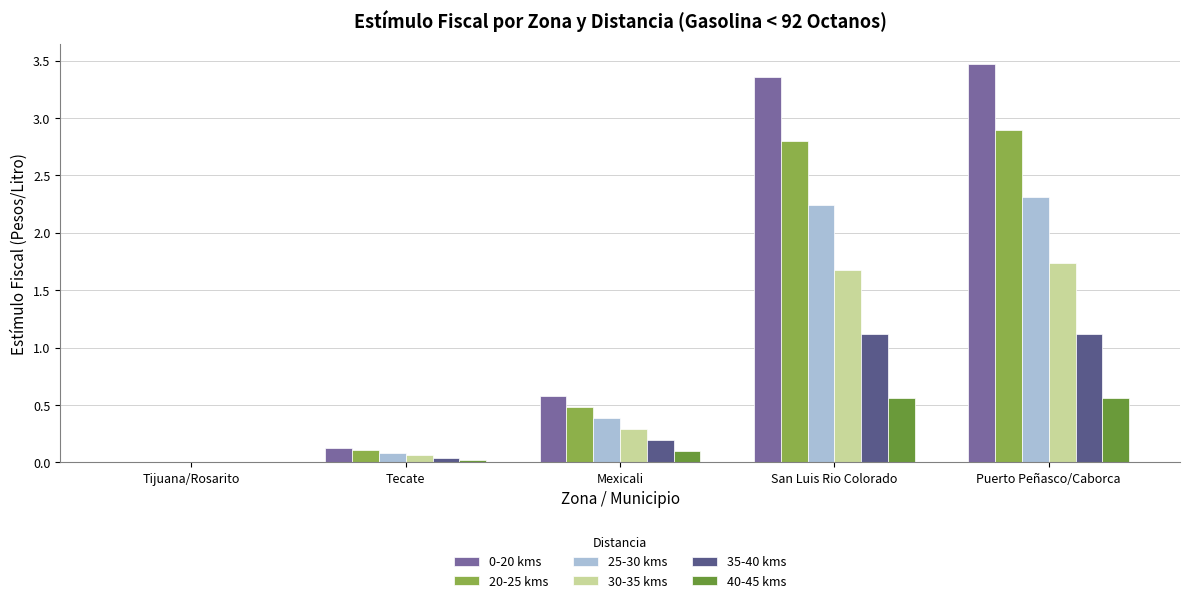

How many positive values does the 20-25 kms series have?

4